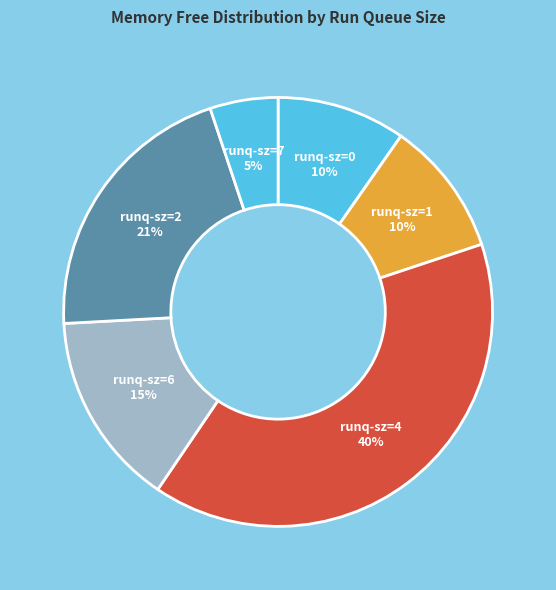

Is the sum of runq-sz=7 and runq-sz=6 greater than half?

No